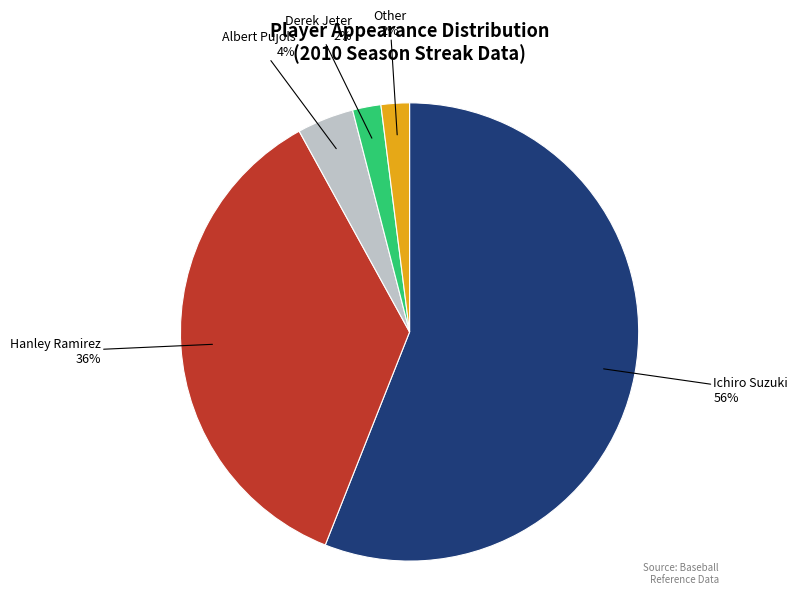

What percentage is the Hanley Ramirez slice, to the nearest percent?

36%